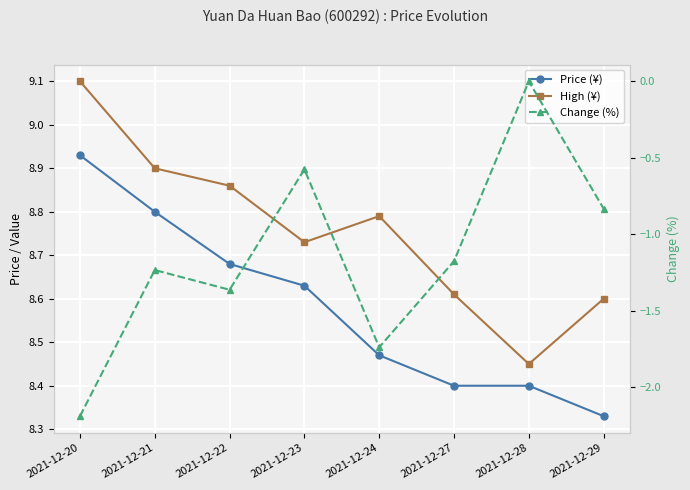

At which category does Change (%) reach its first local peak?

2021-12-21